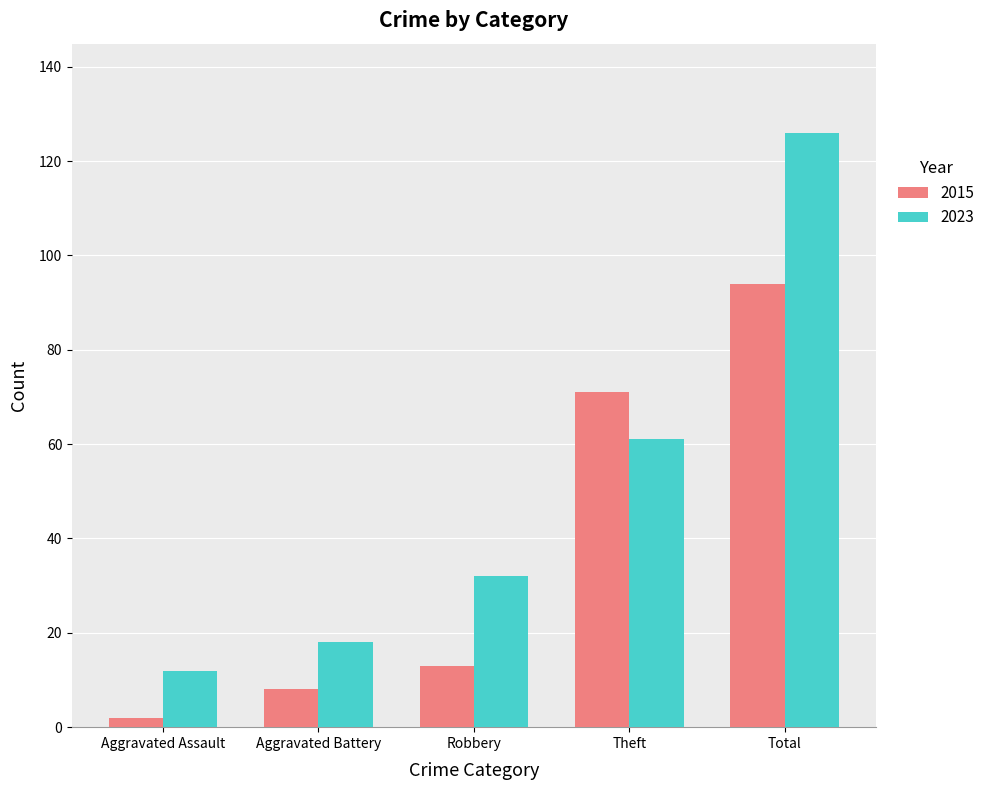

Reading left to right, list all the values displayed in this chart.

2015: Aggravated Assault=2	Aggravated Battery=8	Robbery=13	Theft=71	Total=94
2023: Aggravated Assault=12	Aggravated Battery=18	Robbery=32	Theft=61	Total=126